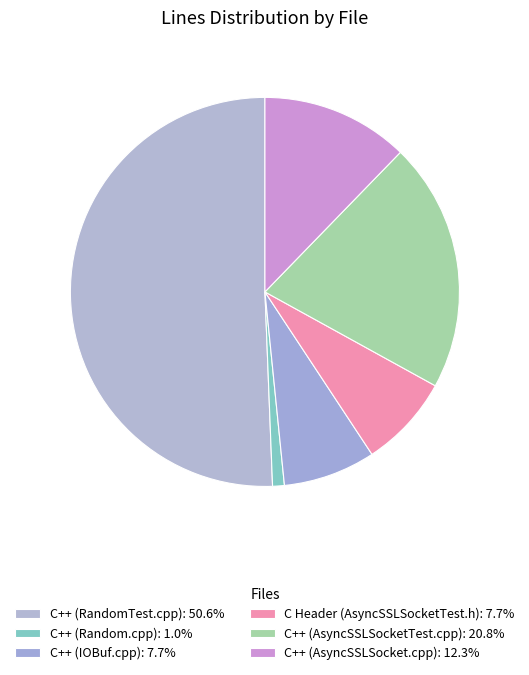

What portion of the pie excludes C++ (AsyncSSLSocket.cpp)?

87.7%